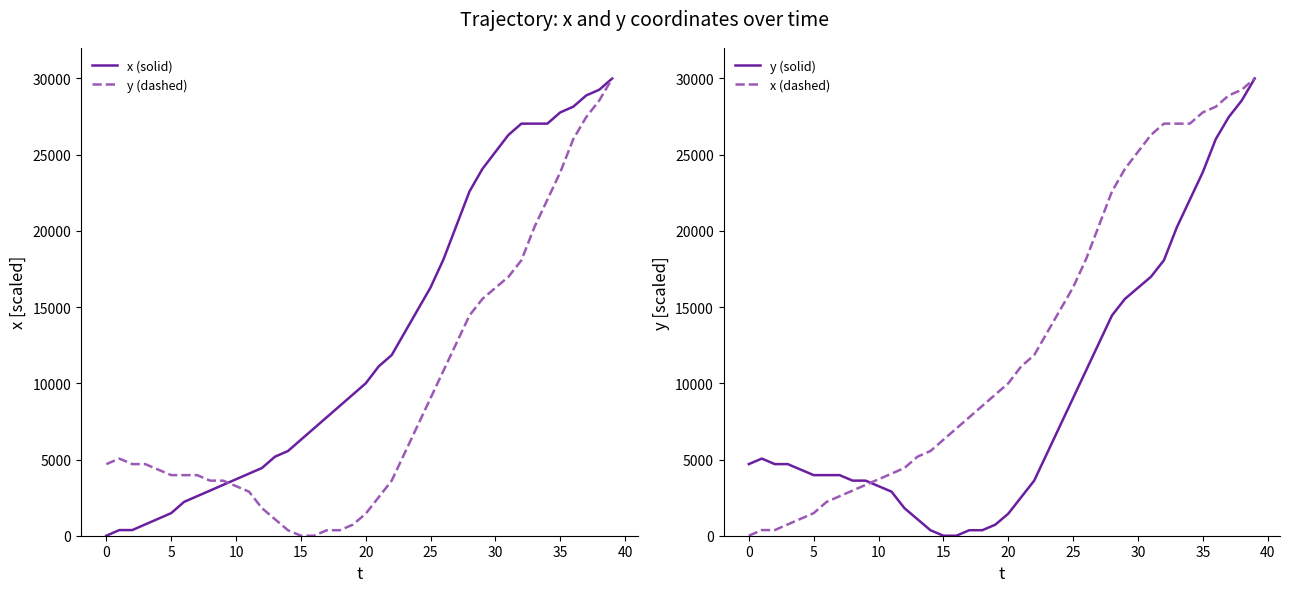

What is the difference between the maximum and minimum values in the y (dashed) series?

30000.0